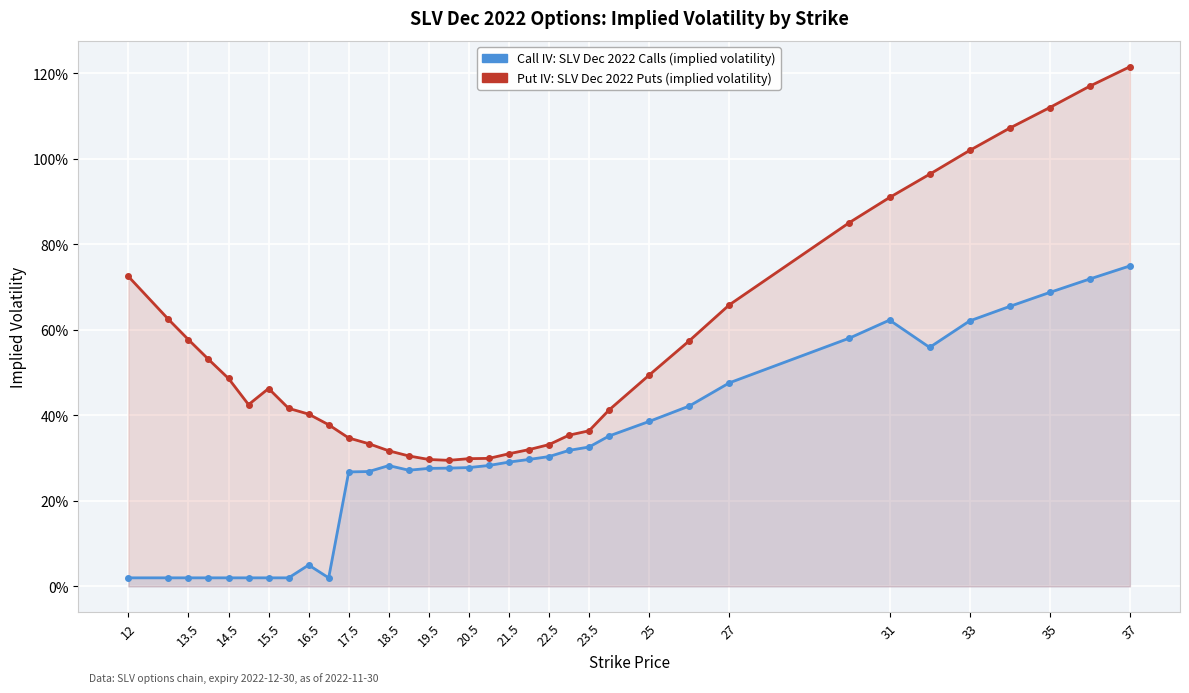

How many lines are shown in the chart?

2